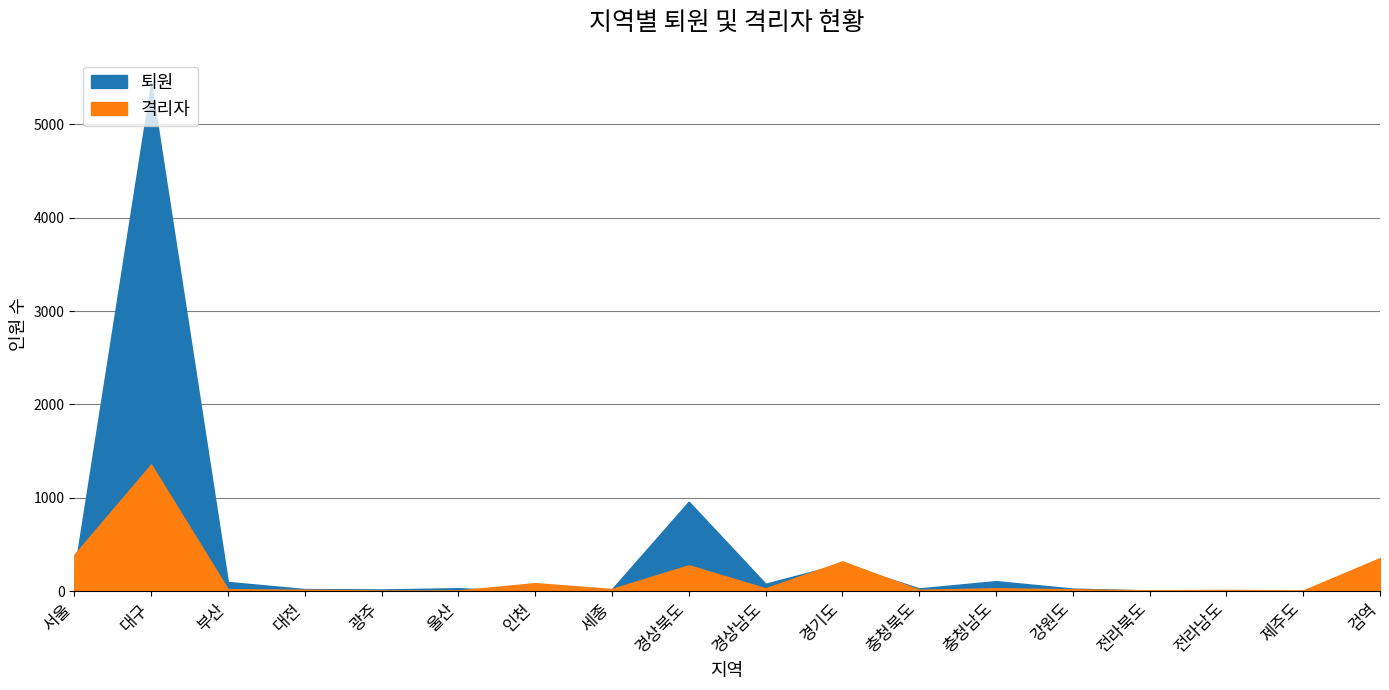

The value of 격리자 at 대구 is 1357. True or false?

True